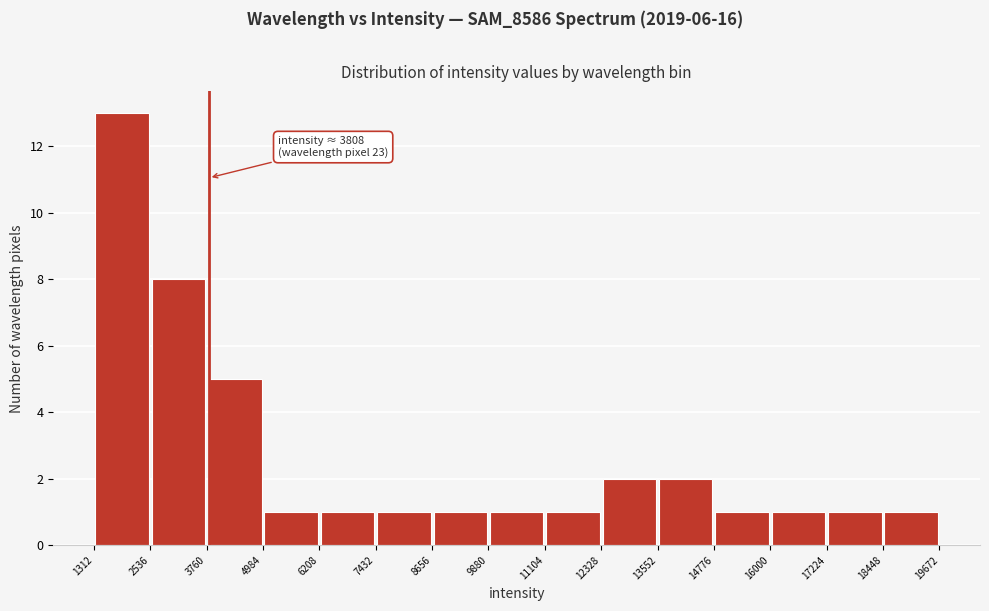

Over which range of the x-axis is the bar tallest?

1312 to 2536